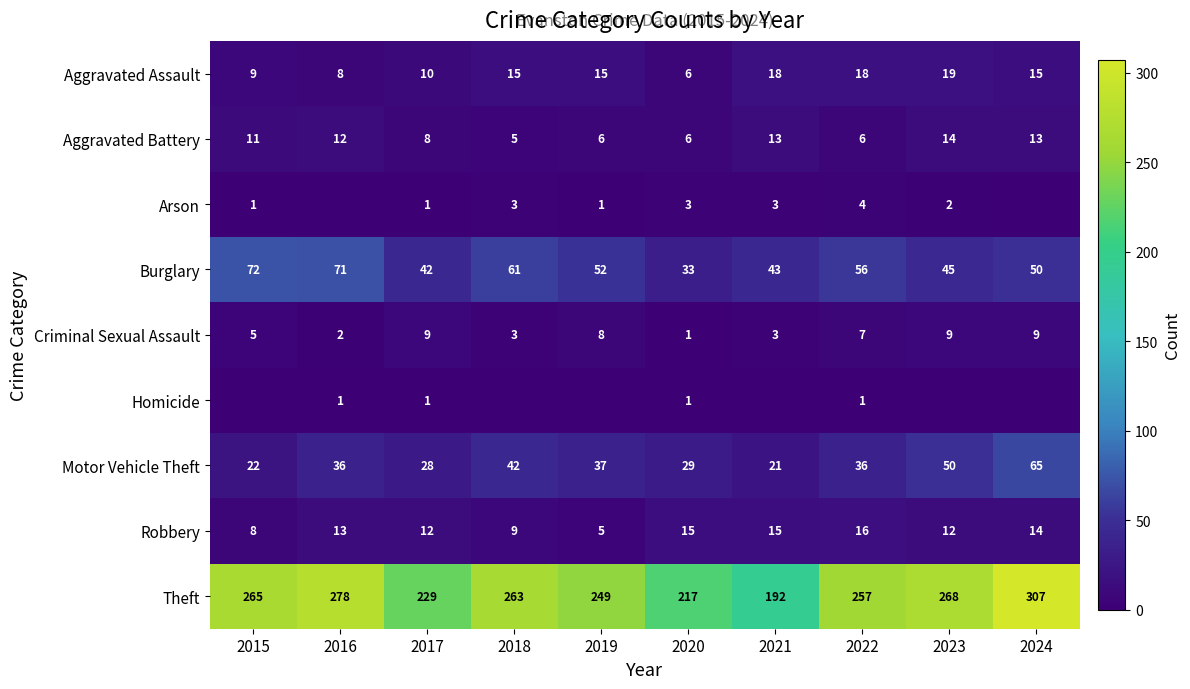

Is the value of Motor Vehicle Theft at 2024 greater than the value of Burglary at 2024?

Yes